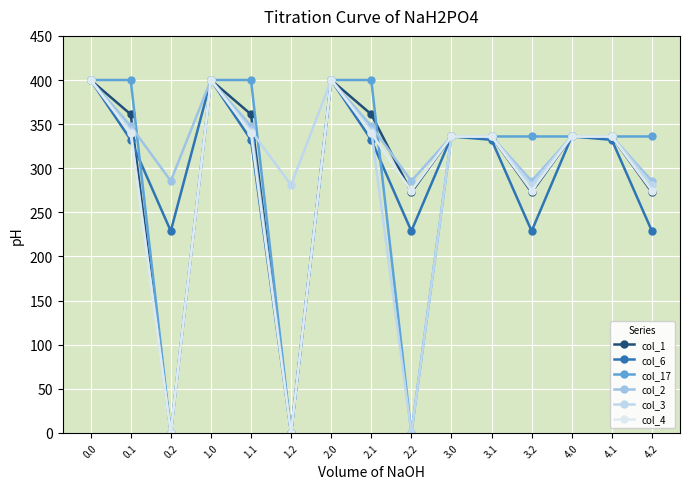

What is the average value of the col_3 series?

294.3